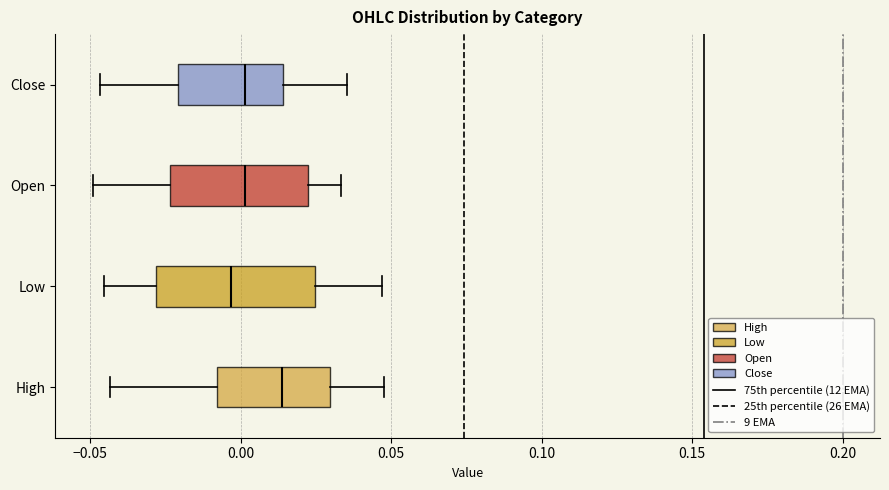

Reading bottom to top, transcribe this box plot: for each box, give where its median line is, the range the box spans, and where its two whiskers end, as read against the x-axis. The values are not printed on the chart, so give them approximately, as read against the axis.

High: median 0.015, box -0.010 to 0.030, whiskers -0.045 to 0.050
Low: median -0.005, box -0.030 to 0.025, whiskers -0.045 to 0.045
Open: median 0.000, box -0.025 to 0.020, whiskers -0.050 to 0.035
Close: median 0.000, box -0.020 to 0.015, whiskers -0.045 to 0.035